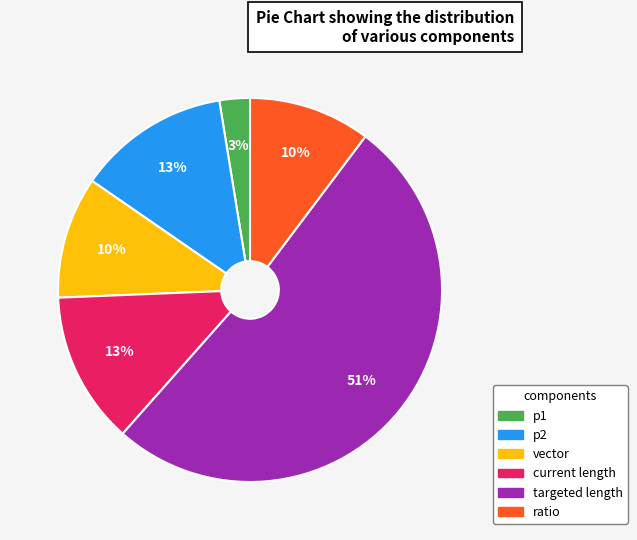

To the nearest percent, what percentage of the pie is current length?

13%